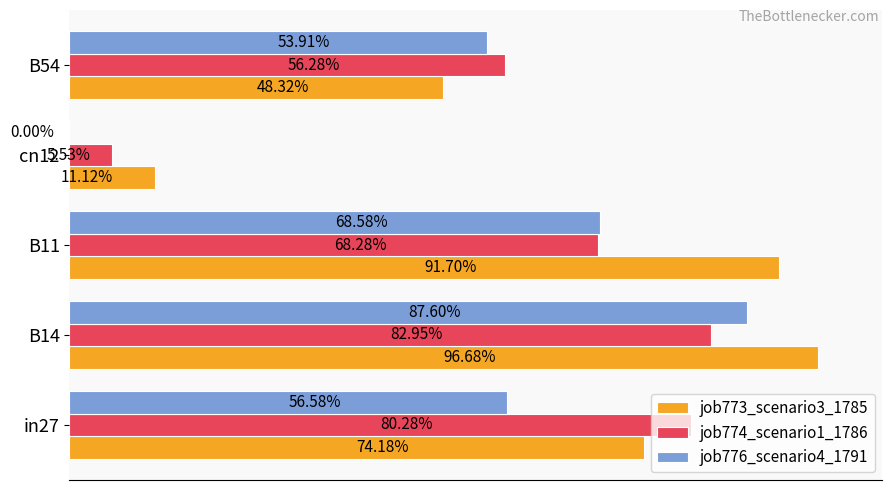

What are all the series names shown in the legend?

job773_scenario3_1785, job774_scenario1_1786, job776_scenario4_1791